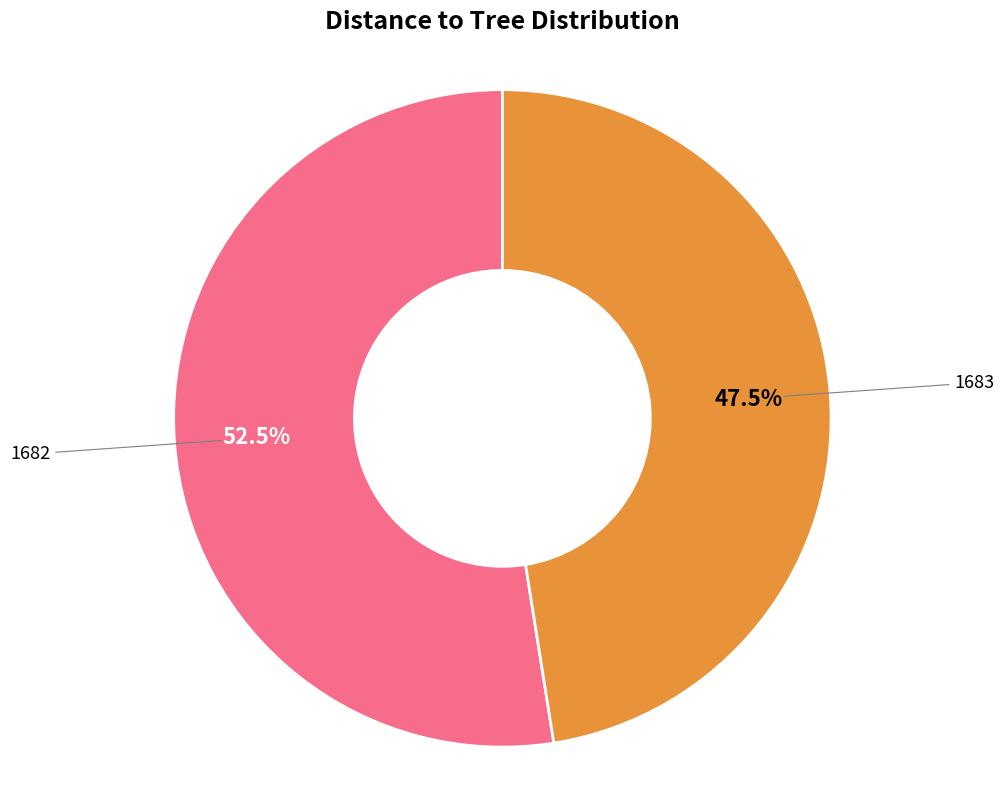

Which slice represents more than half of the pie?

1682